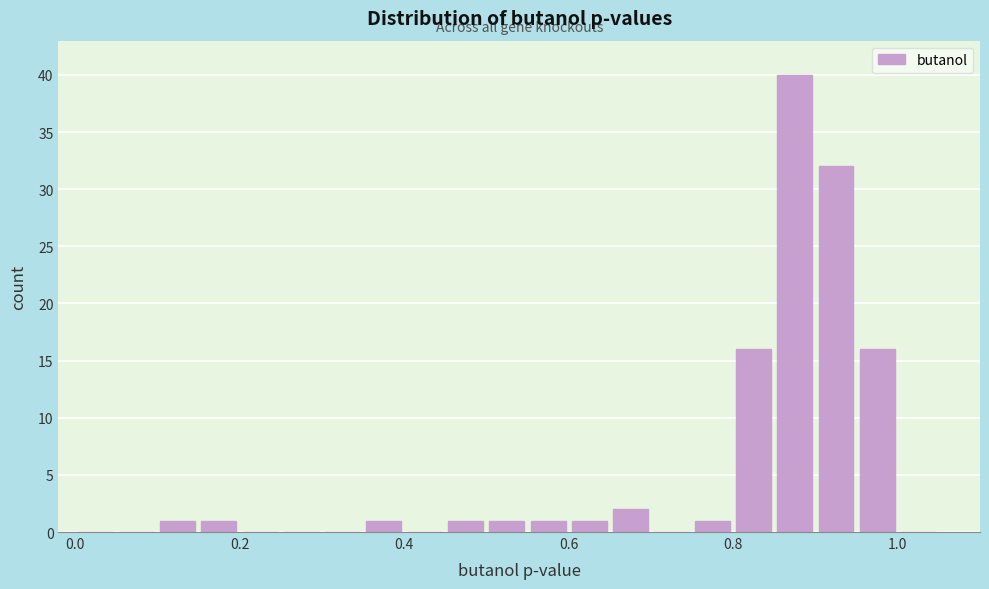

Read against the x-axis, roughly where is the centre of the tallest bar?

0.88